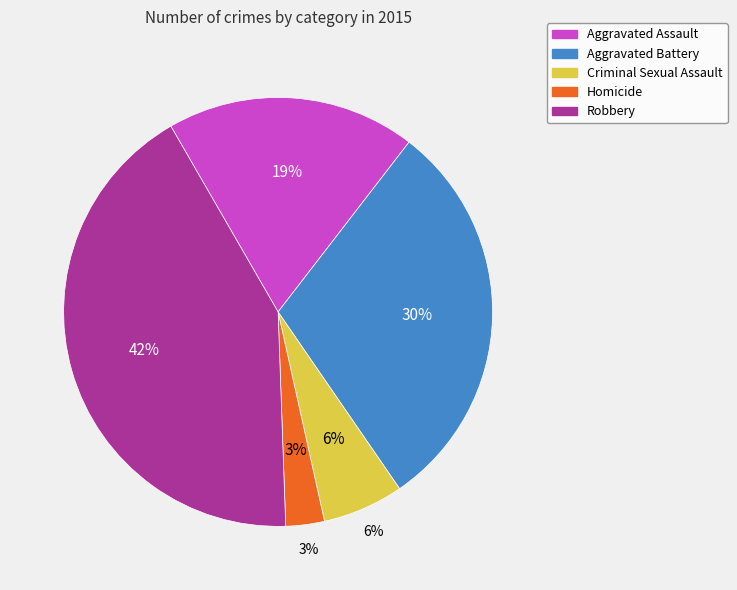

To the nearest percent, what portion does Aggravated Assault represent?

19%